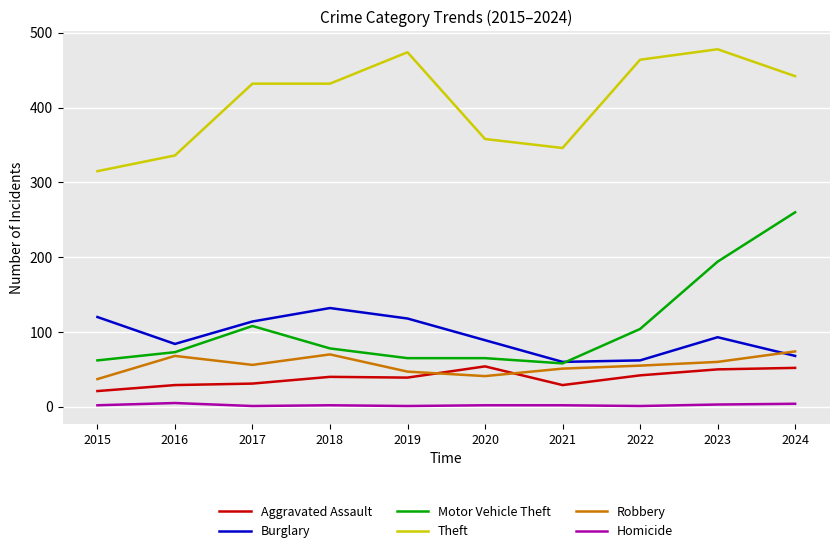

What is the difference between the second highest and minimum values in the Theft series?

159